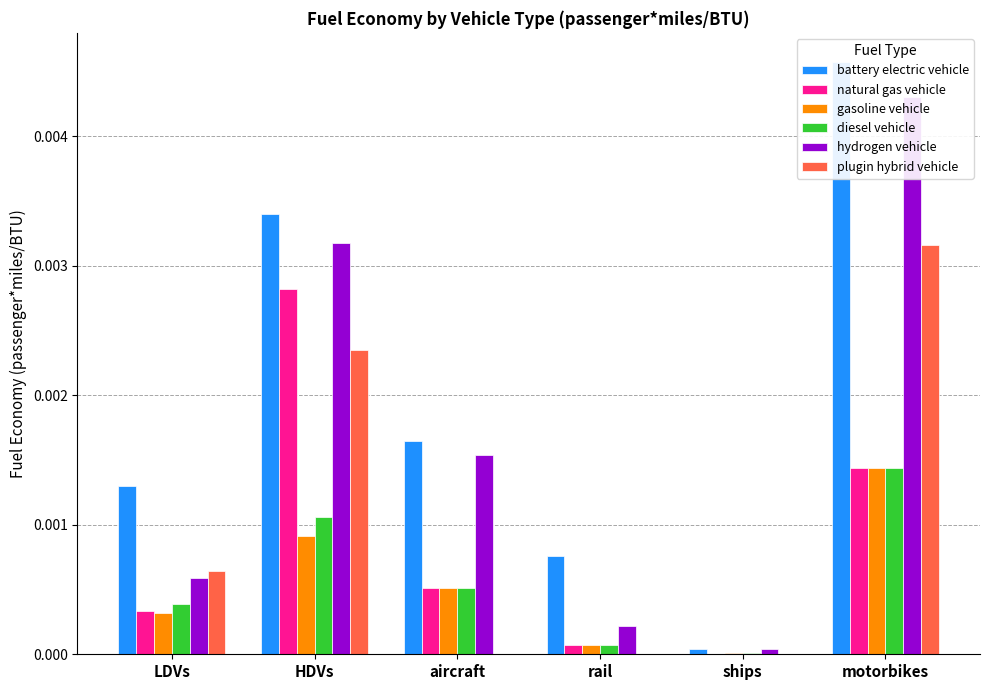

Between HDVs and rail, which series saw the biggest shift?

hydrogen vehicle